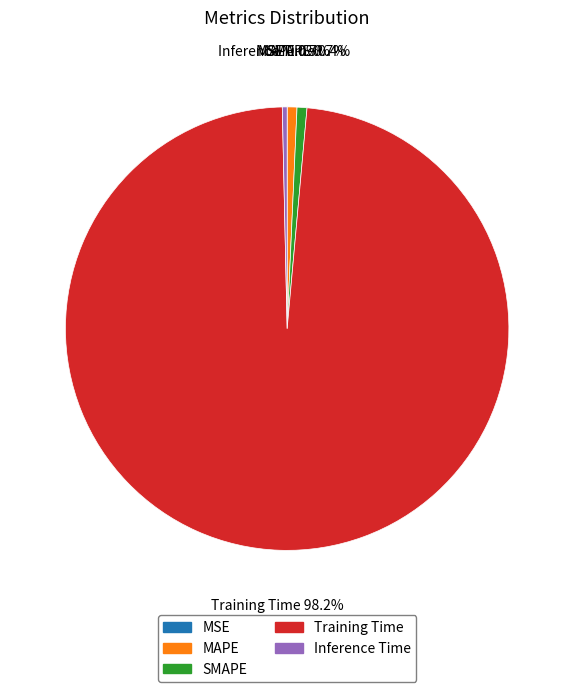

What percentage do Training Time and MAPE together represent?

98.9%